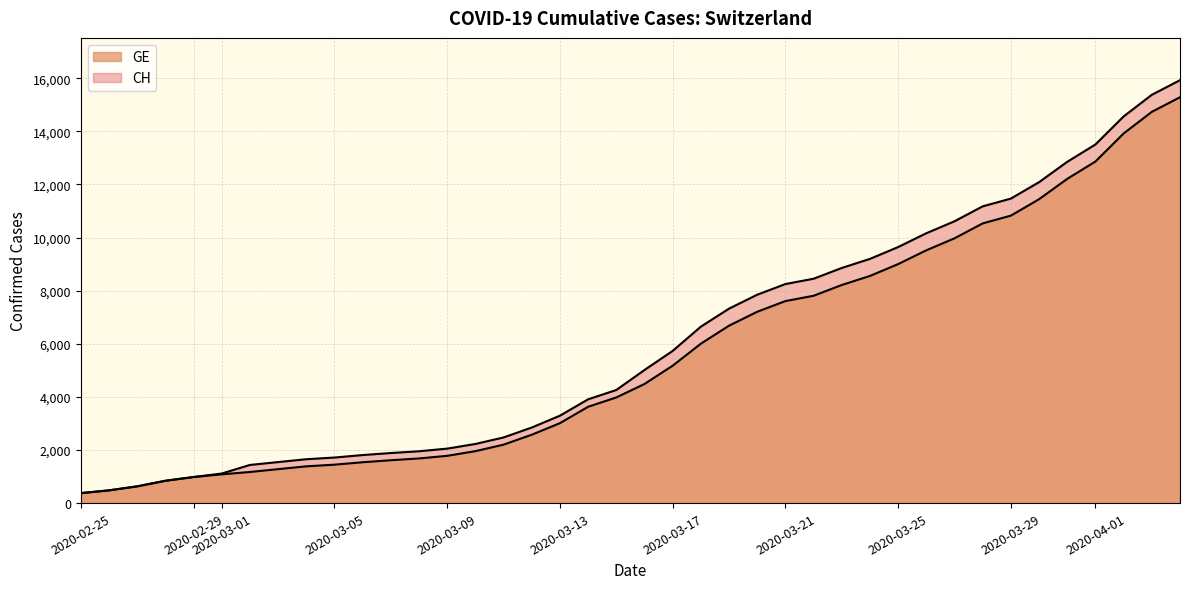

Reading left to right, transcribe all the data shown in this chart.

CH: 375	479	630	840	981	1113	1436	1544	1652	1715	1809	1885	1952	2051	2226	2472	2845	3291	3908	4259	5012	5731	6644	7323	7847	8249	8449	8855	9196	9642	10162	10613	11175	11467	12086	12852	13505	14561	15375	15926
GE: 375	479	630	840	981	1083	1171	1278	1384	1447	1538	1614	1681	1780	1955	2201	2574	3010	3627	3978	4485	5174	6002	6681	7205	7607	7807	8213	8554	9000	9520	9971	10533	10825	11444	12210	12863	13919	14733	15284